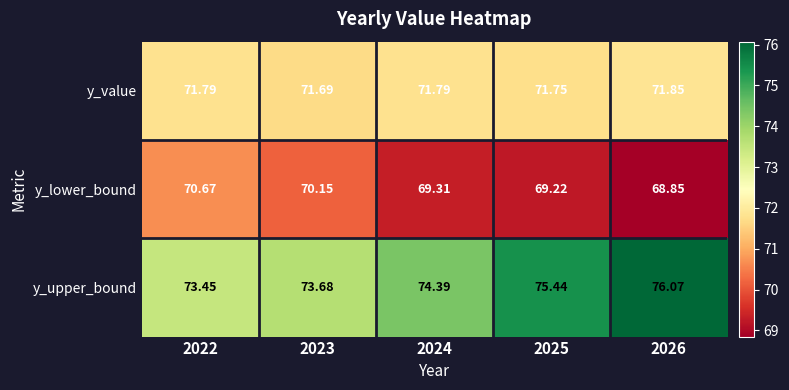

Is the value of y_lower_bound at 2025 greater than the value of y_value at 2022?

No